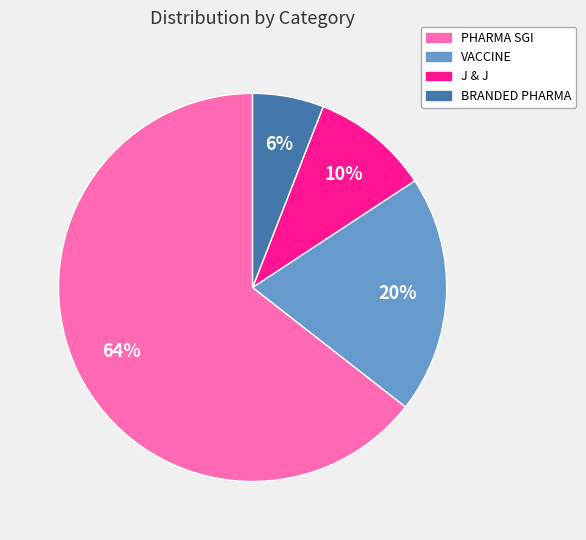

What is the majority slice?

PHARMA SGI